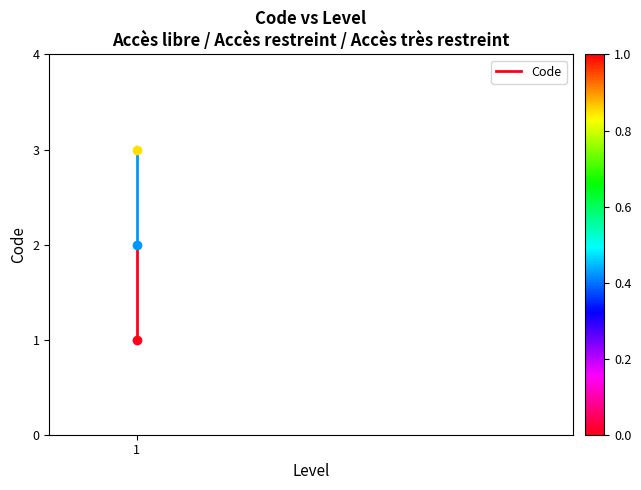

How many values are between 1 and 2?

2